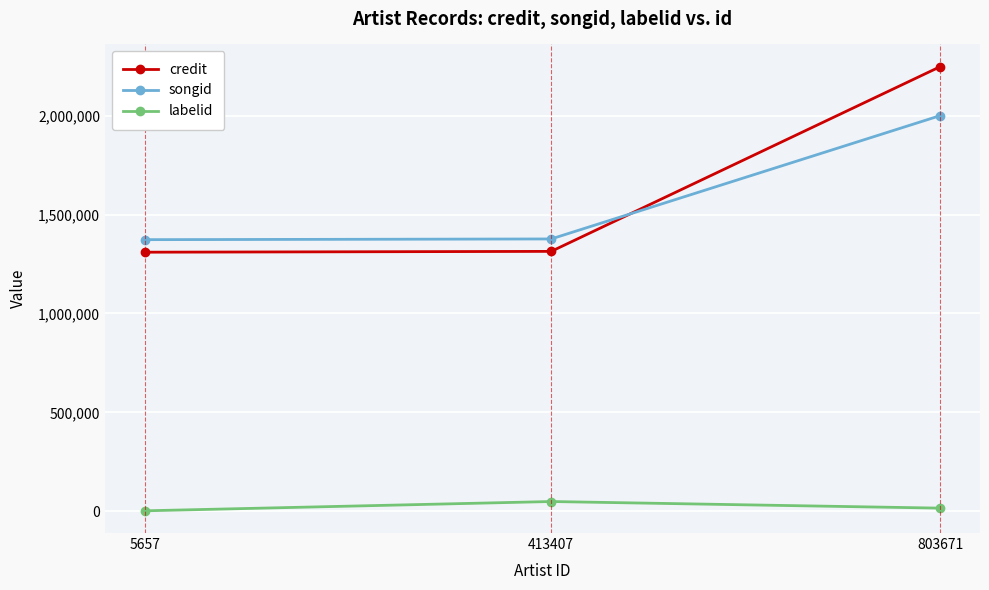

List the series in order of their peak value, highest first.

credit, songid, labelid